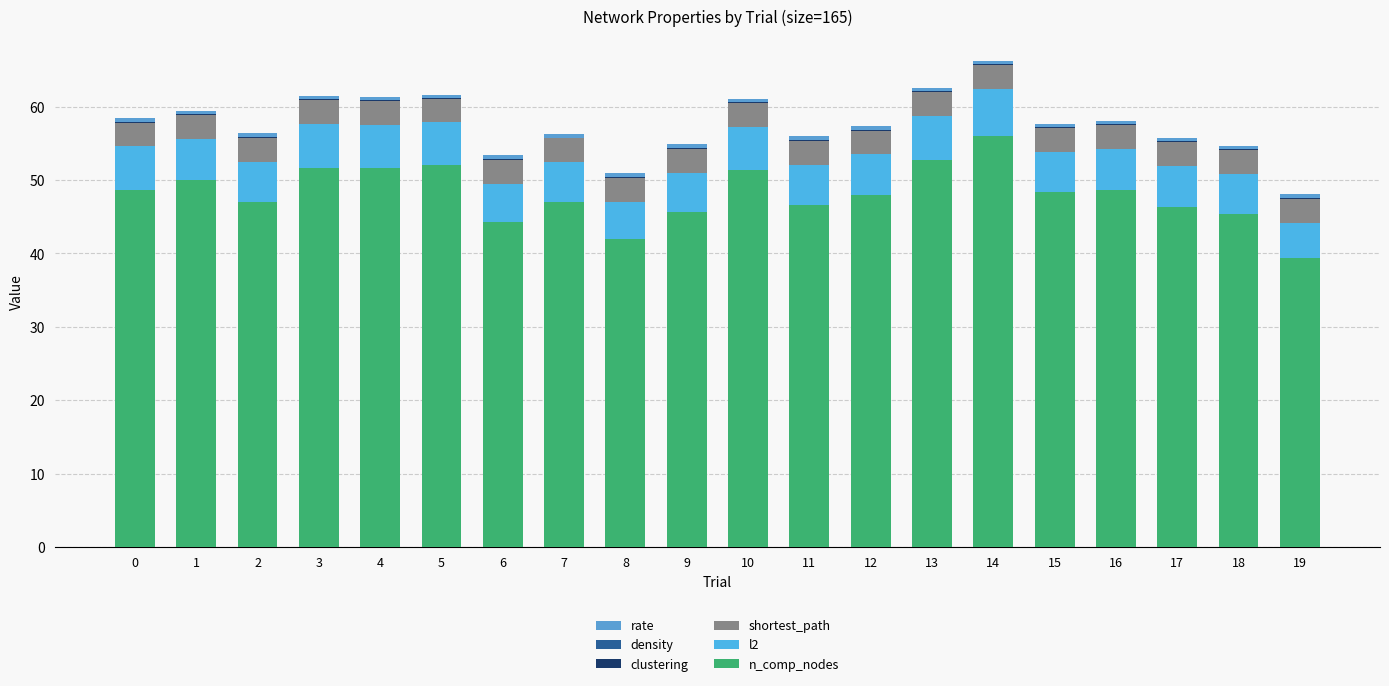

What is the total value across all series at 16?

58.1